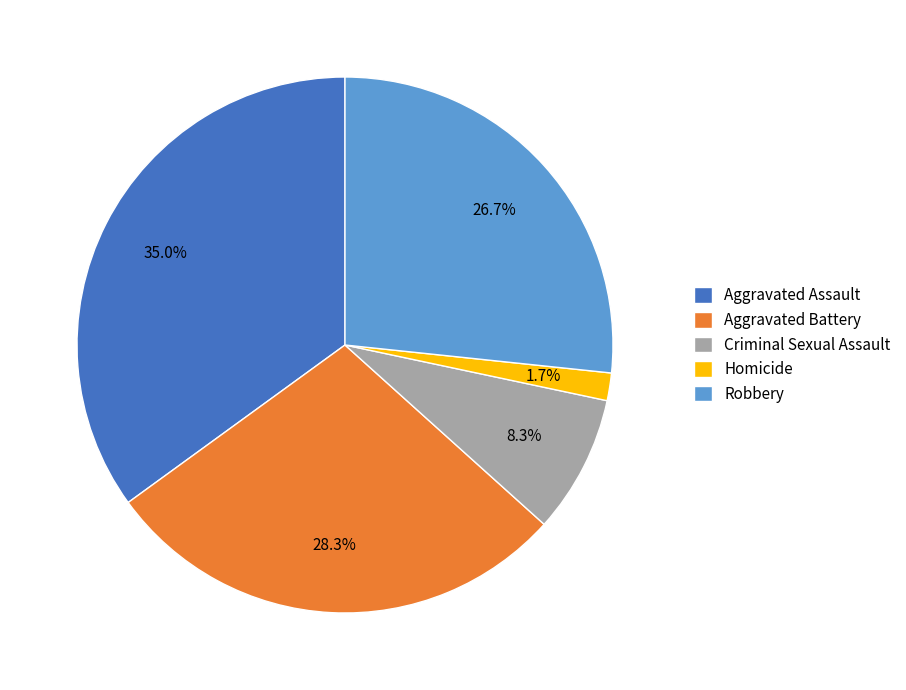

True or false: Aggravated Assault accounts for 24% of the total.

False